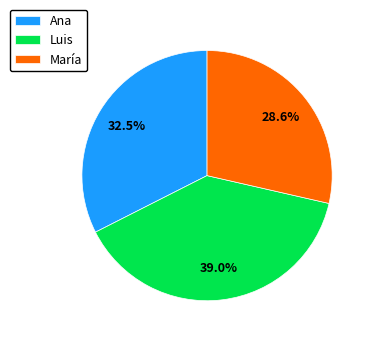

Which category has the biggest portion of the pie?

Luis